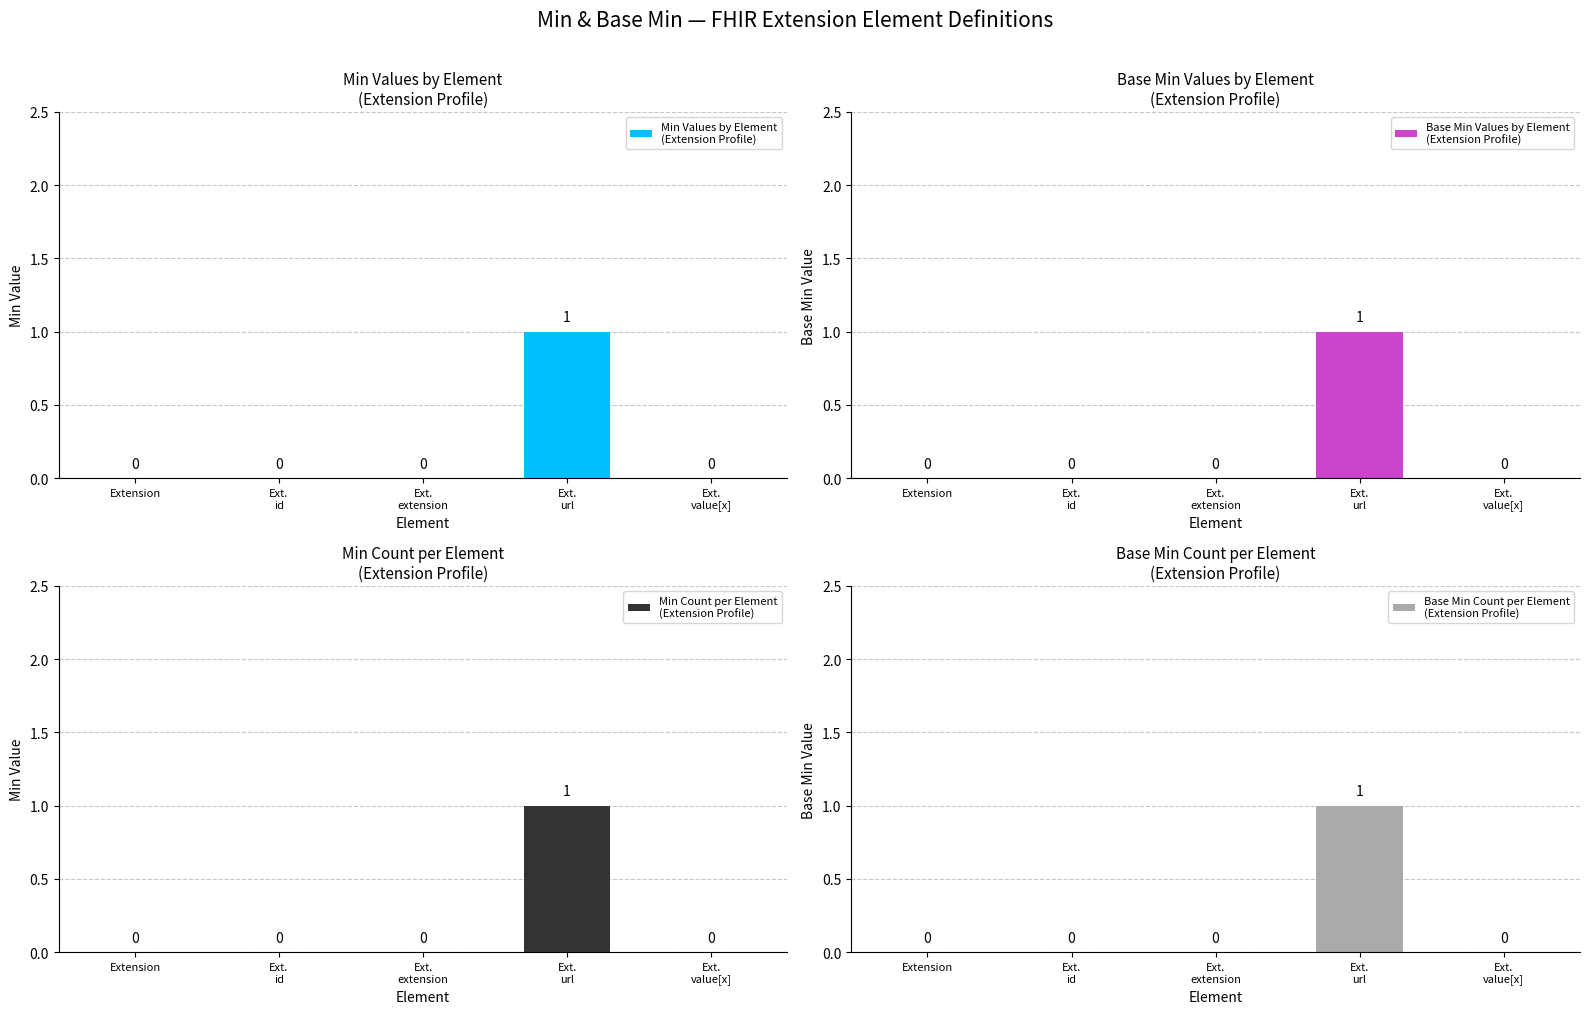

Reading right to left, list all the values displayed in this chart.

Min Values by Element
(Extension Profile): 0	1	0	0	0
Base Min Values by Element
(Extension Profile): 0	1	0	0	0
Min Count per Element
(Extension Profile): 0	1	0	0	0
Base Min Count per Element
(Extension Profile): 0	1	0	0	0